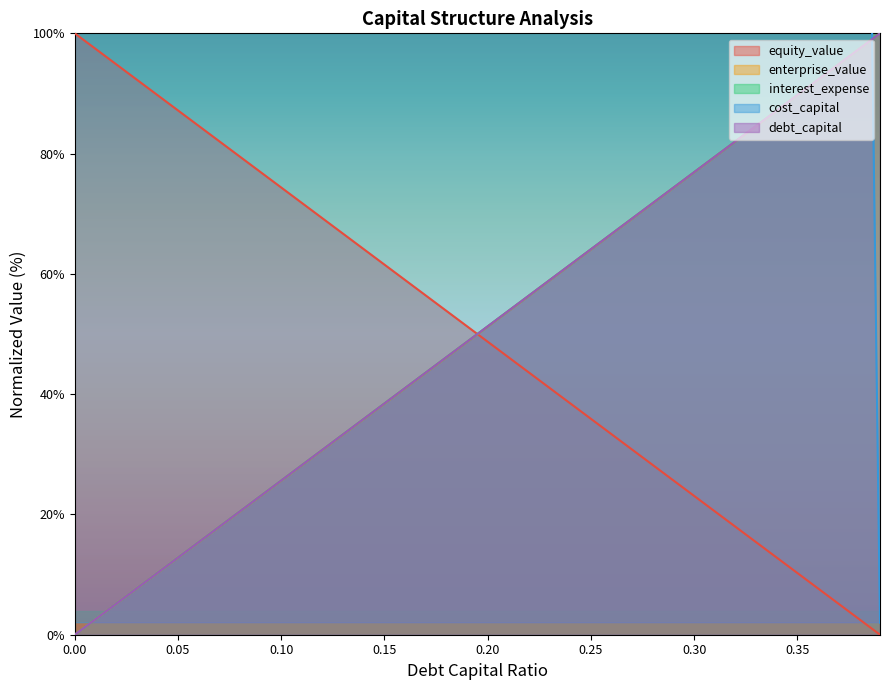

Rank the categories by enterprise_value value from lowest to highest.

0.0, 0.01, 0.02, 0.03, 0.04, 0.05, 0.06, 0.07, 0.08, 0.09, 0.1, 0.11, 0.12, 0.13, 0.14, 0.15, 0.16, 0.17, 0.18, 0.19, 0.2, 0.21, 0.22, 0.23, 0.24, 0.25, 0.26, 0.27, 0.28, 0.29, 0.3, 0.31, 0.32, 0.33, 0.34, 0.35, 0.36, 0.37, 0.38, 0.39